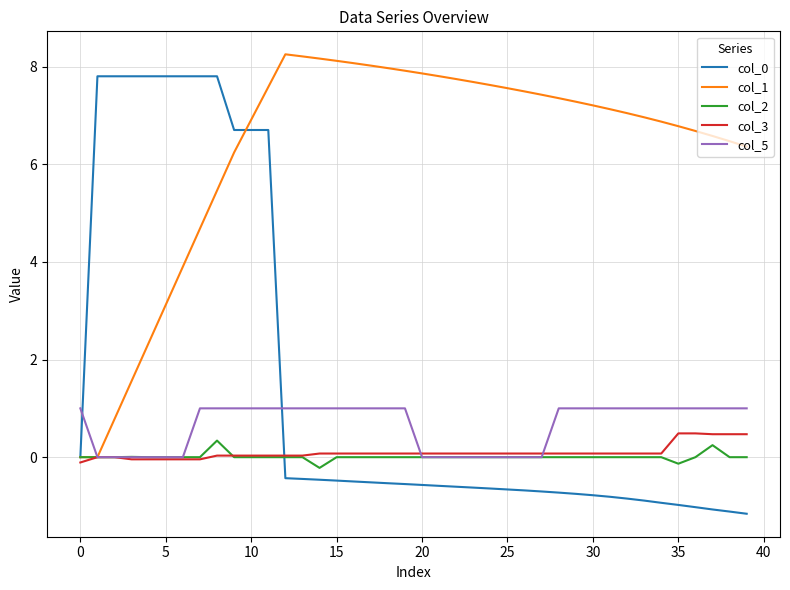

What is the smallest value displayed?

-1.2